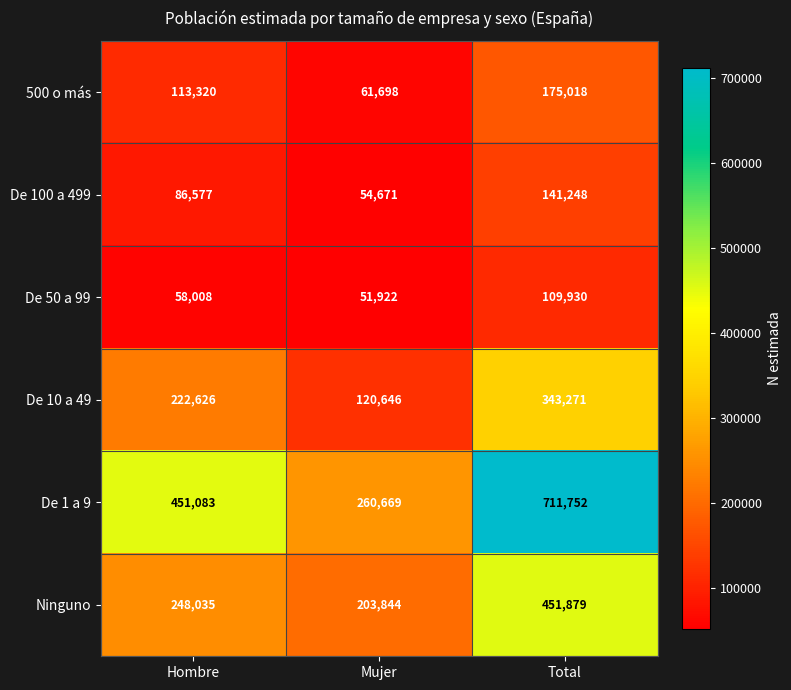

Reading right to left, list all the values displayed in this chart.

500 o más: Total=175018	Mujer=61698	Hombre=113320
De 100 a 499: Total=141248	Mujer=54671	Hombre=86577
De 50 a 99: Total=109930	Mujer=51922	Hombre=58008
De 10 a 49: Total=343271	Mujer=120646	Hombre=222626
De 1 a 9: Total=711752	Mujer=260669	Hombre=451083
Ninguno: Total=451879	Mujer=203844	Hombre=248035